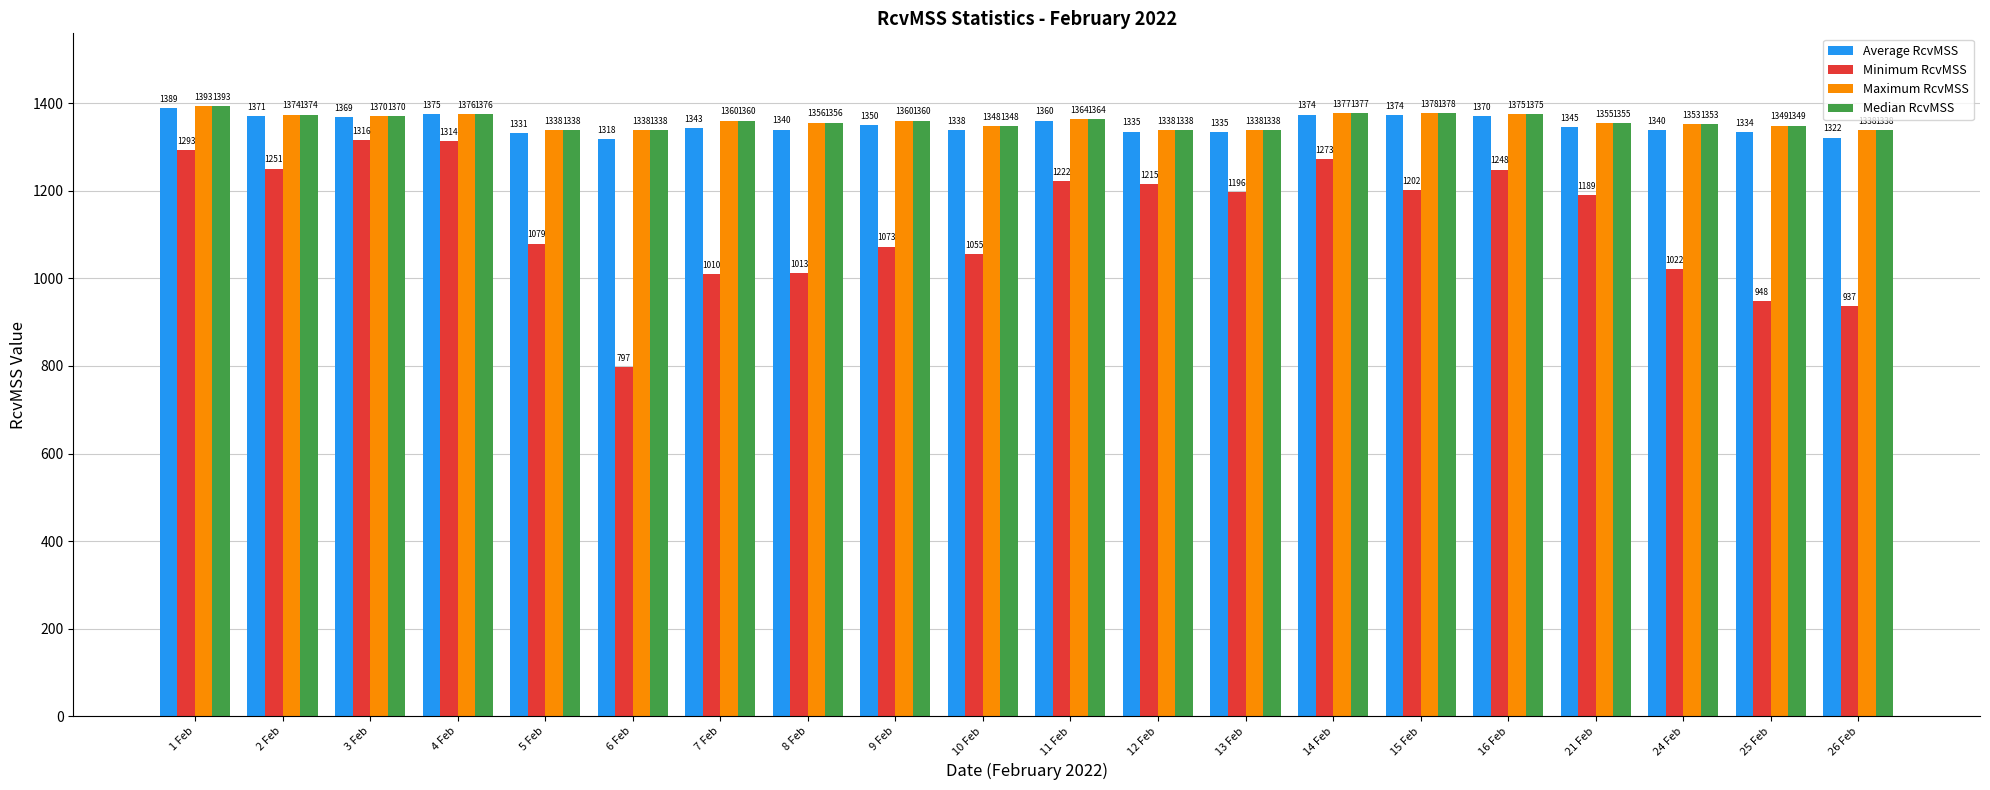

At how many categories does at least one series exceed 1344?

15